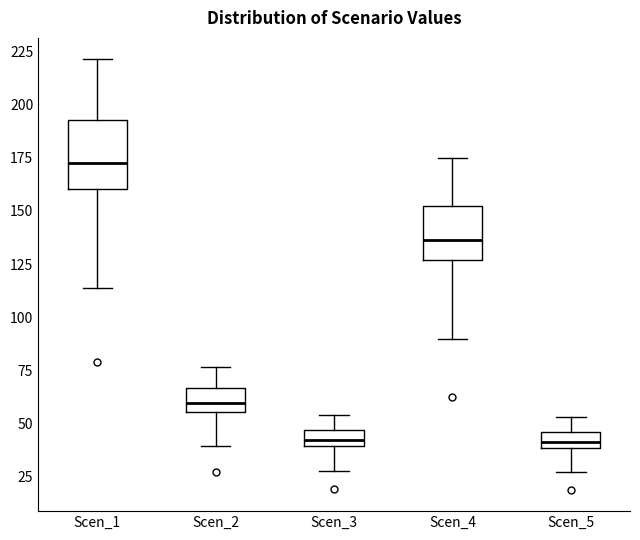

Where is the lower edge of the box for Scen_5 on the y-axis? The values are not printed on the chart, so give them approximately, as read against the axis.

40